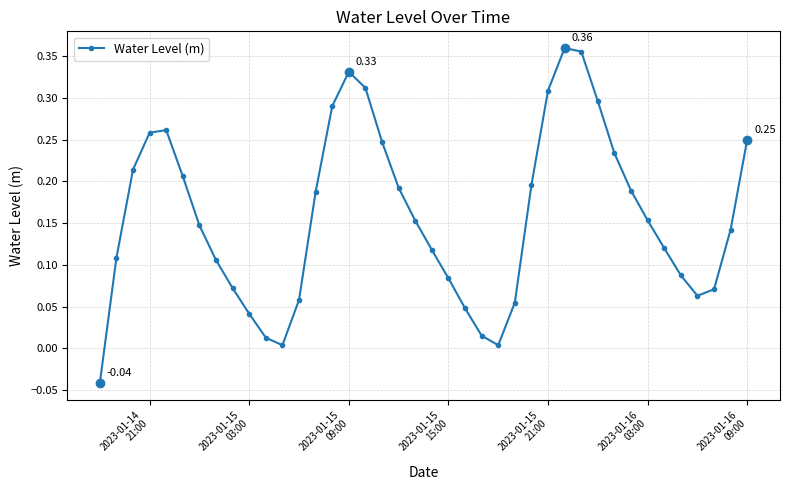

What is the sum of all values?

6.3